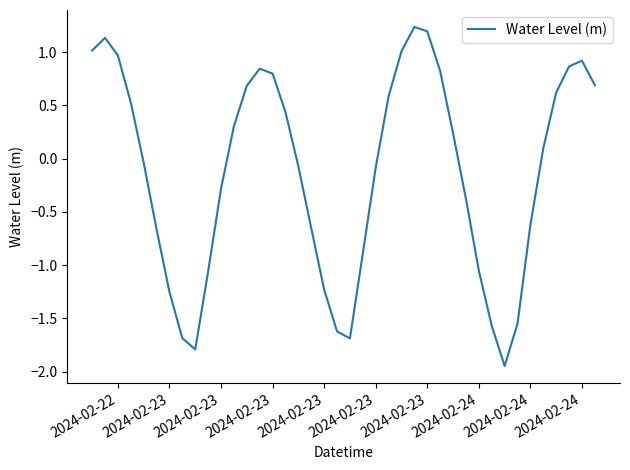

What is the difference between the maximum and minimum values?

3.2